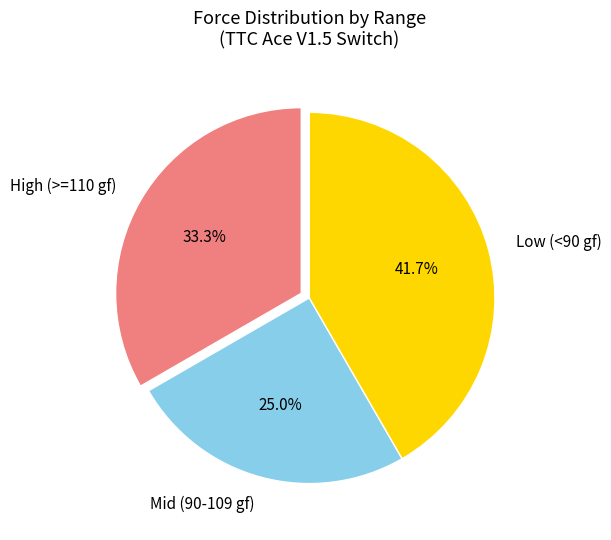

Is there any slice that represents more than half of the pie?

No